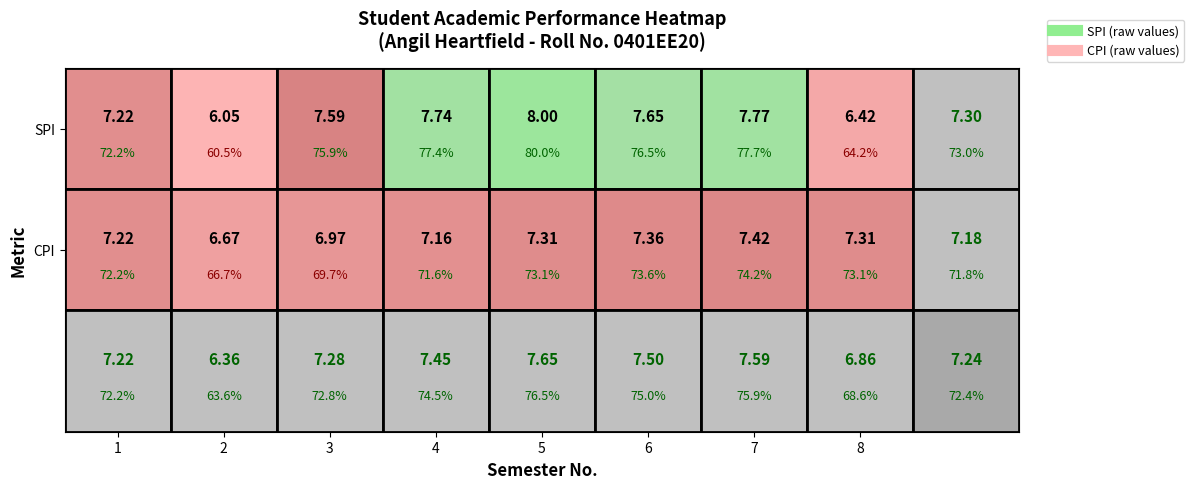

What is the difference between the SPI values at 2 and 8?

0.4